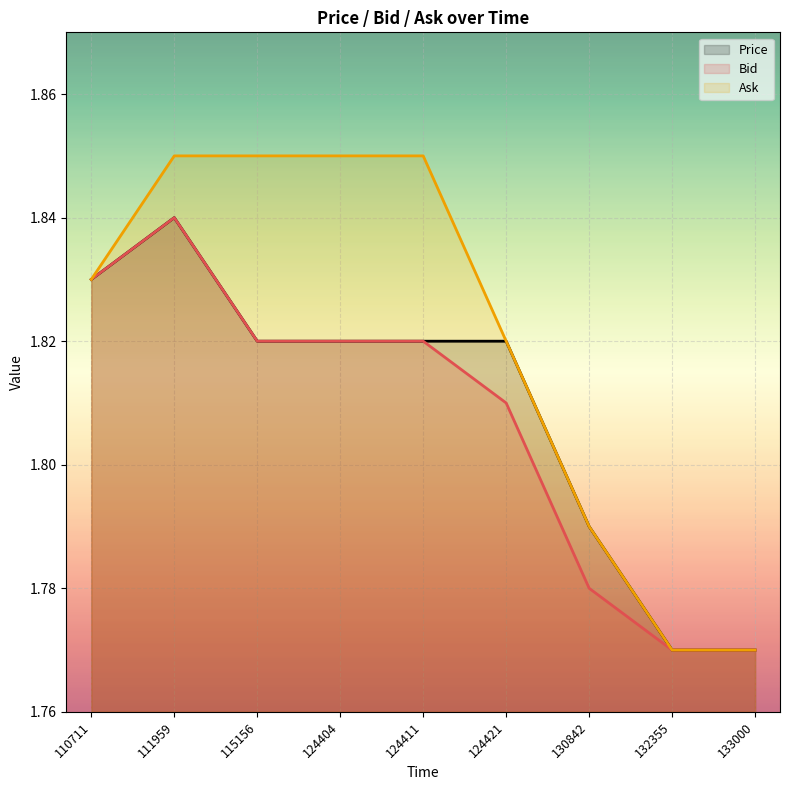

At which label does Price reach its minimum?

132355